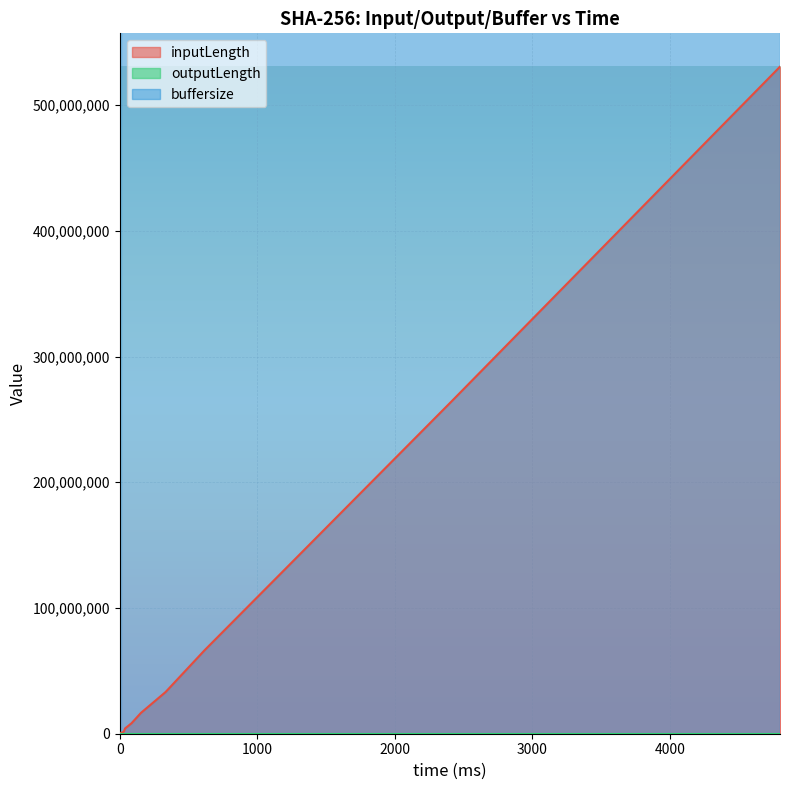

Between 38 and 1218, which series saw the biggest shift?

inputLength